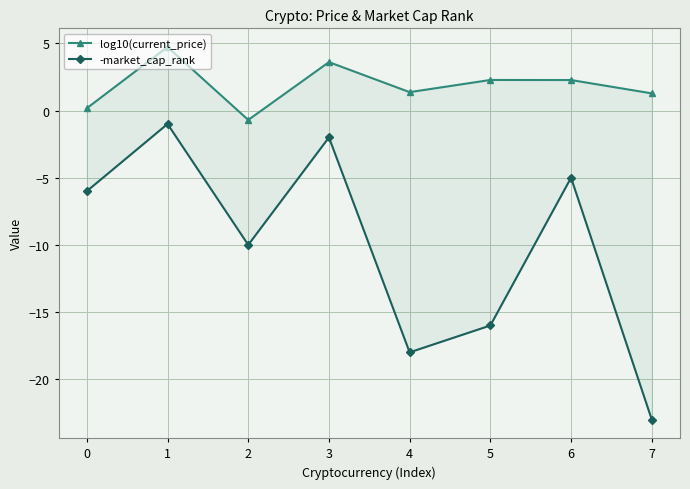

What is the sum of the log10(current_price) values at 7 and 2?

0.6